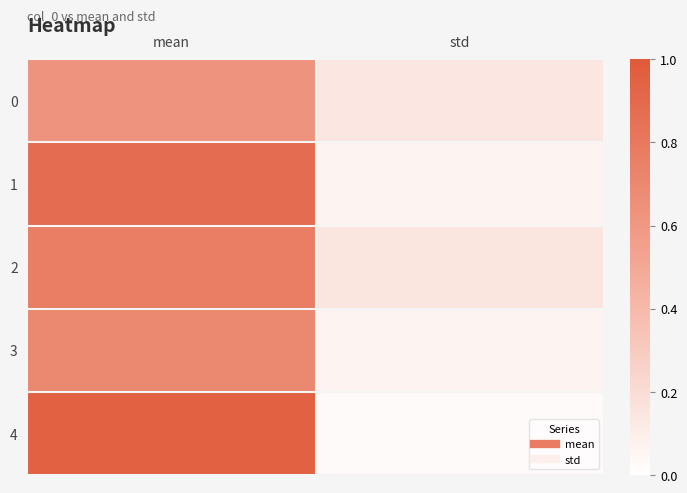

Reading right to left, extract all data points from this chart.

0: std=0.1	mean=0.6
1: std=0.1	mean=0.9
2: std=0.2	mean=0.8
3: std=0.1	mean=0.7
4: std=0.0	mean=1.0